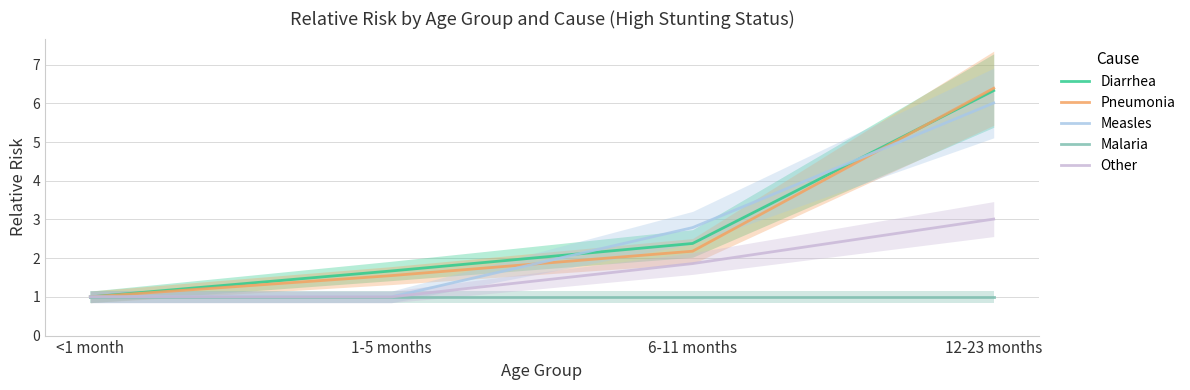

What is the value of the Malaria point at the 1st from the left?

1.0